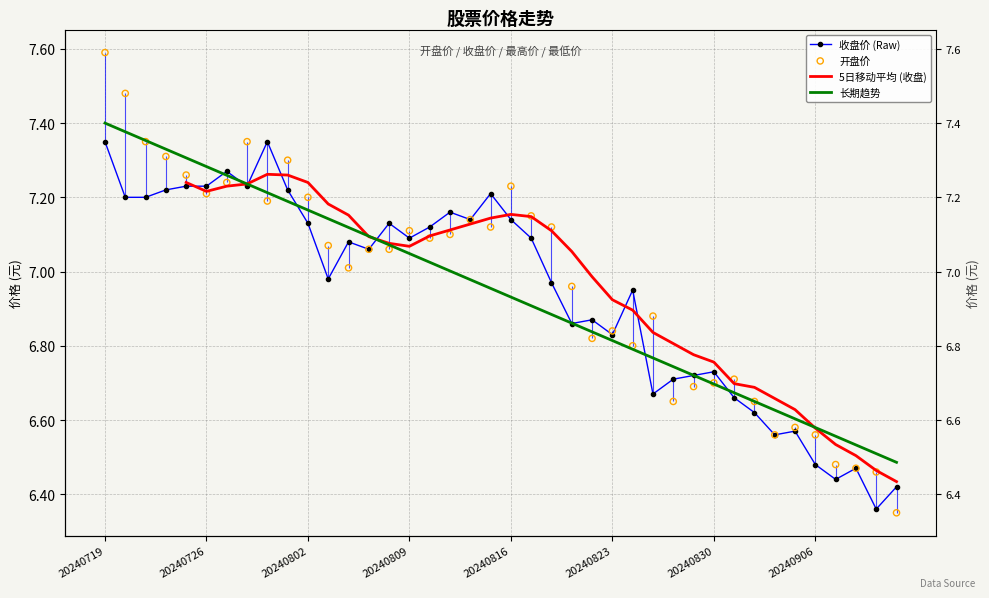

Which series has the largest total across all categories?

开盘价